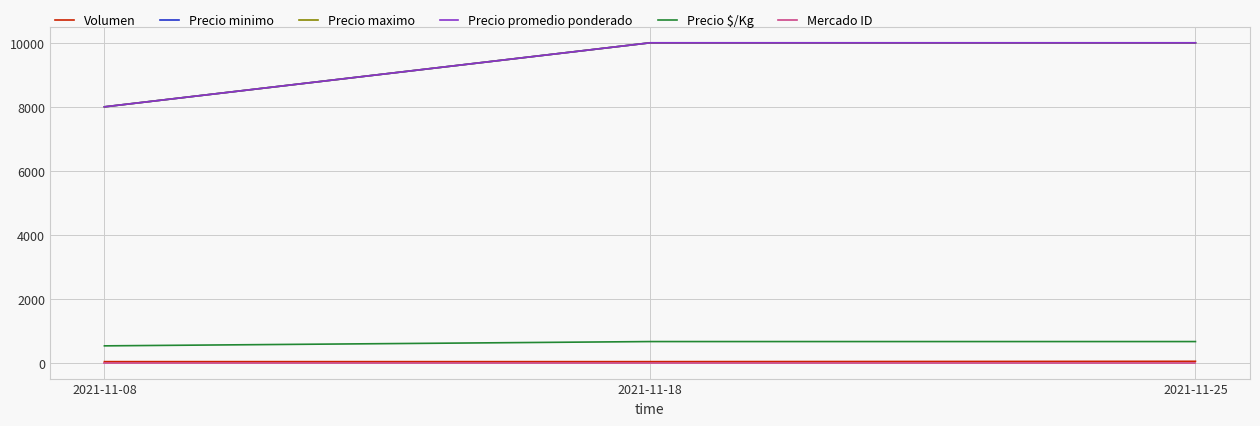

What is the average value of the Precio minimo series?

9333